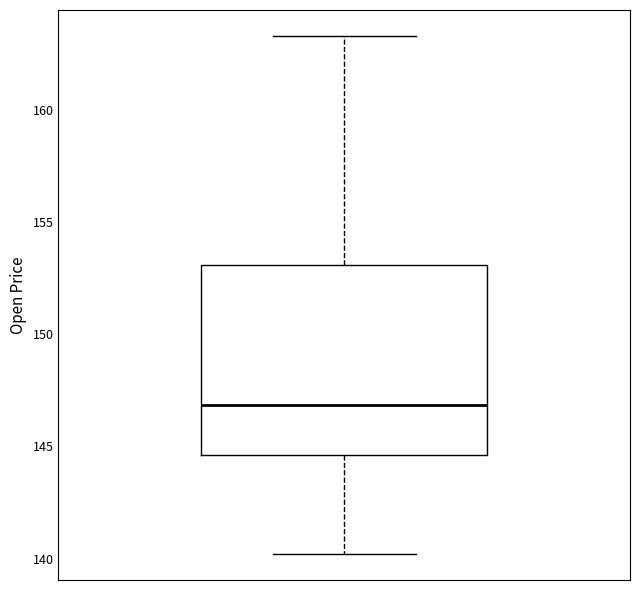

Transcribe this box plot: give where the median line is, the range the box spans, and where the two whiskers end, as read against the y-axis. The values are not printed on the chart, so give them approximately, as read against the axis.

median 147.0, box 144.5 to 153.0, whiskers 140.0 to 163.5